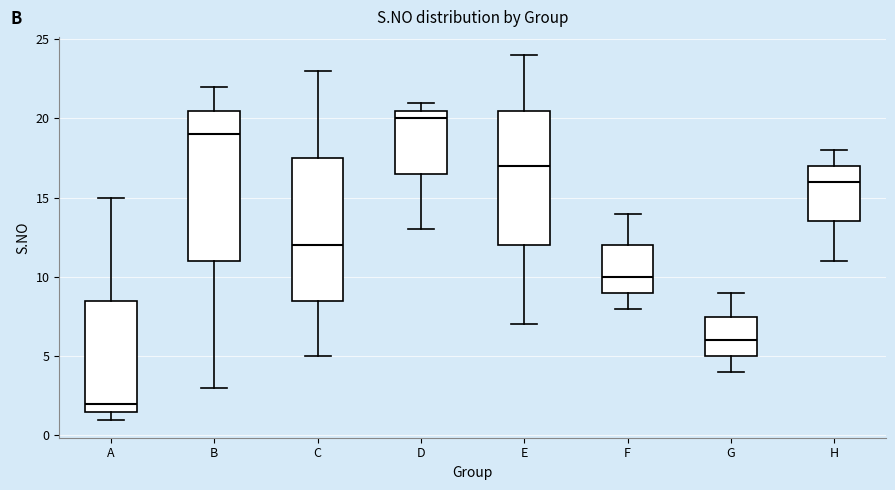

Where is the lower edge of the box for H on the y-axis? The values are not printed on the chart, so give them approximately, as read against the axis.

13.5